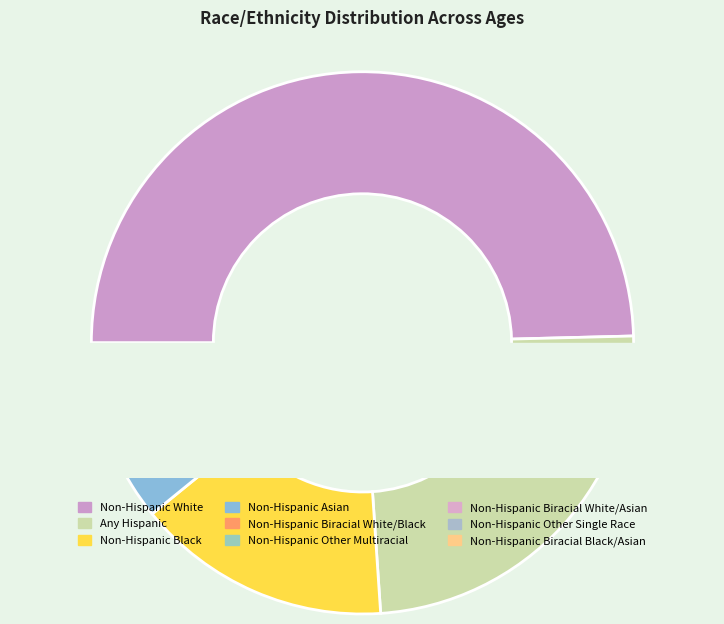

Approximately how many times larger is the value at Non-Hispanic Other Multiracial compared to Non-Hispanic Biracial White/Black?

0.6